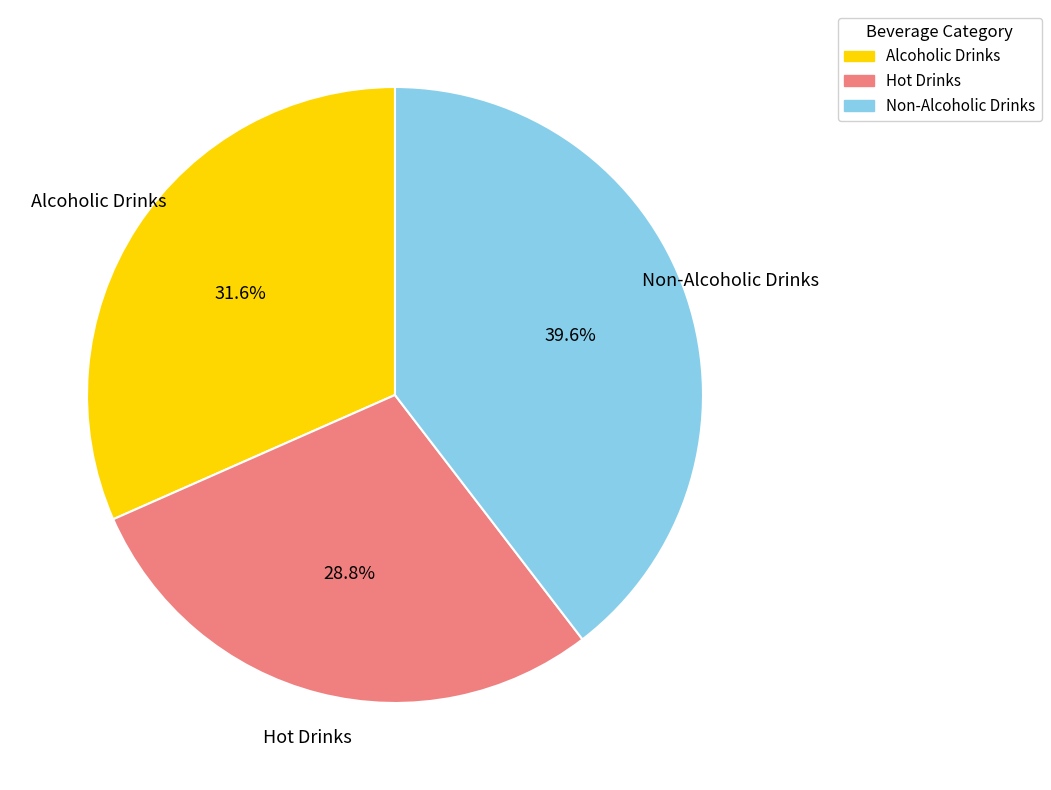

What percentage is the Alcoholic Drinks slice, to the nearest percent?

32%